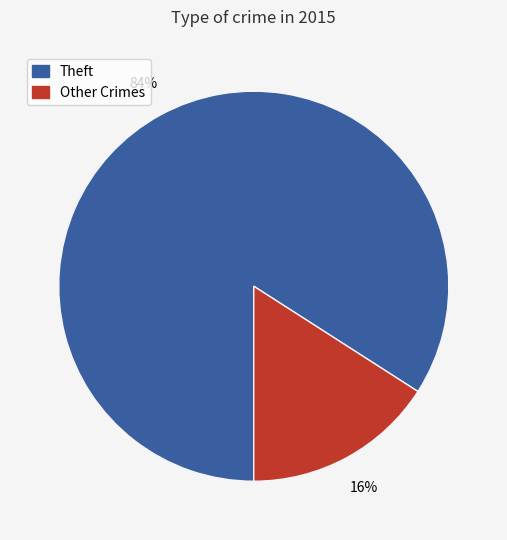

Does any single category account for the majority?

Yes